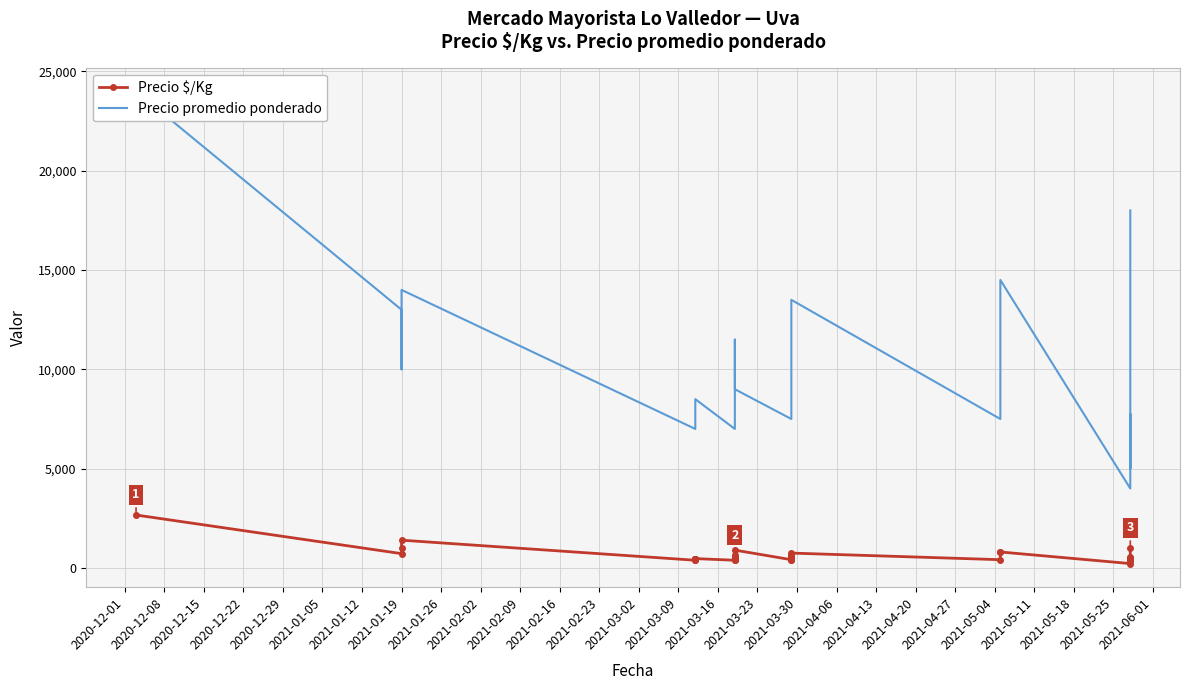

Reading left to right, list all the values displayed in this chart.

Precio $/Kg: 2667	722	1000	1400	389	389	444	444	444	458	472	389	389	444	444	444	444	444	528	528	639	900	417	417	472	542	611	653	750	417	806	806	222	333	417	431	431	500	556	1000
Precio promedio ponderado: 24000	13000	10000	14000	7000	7000	8000	8000	8000	8250	8500	7000	7000	8000	8000	8000	8000	8000	9500	9500	11500	9000	7500	7500	8500	9750	11000	11750	13500	7500	14500	14500	4000	6000	7500	7750	7750	5000	10000	18000